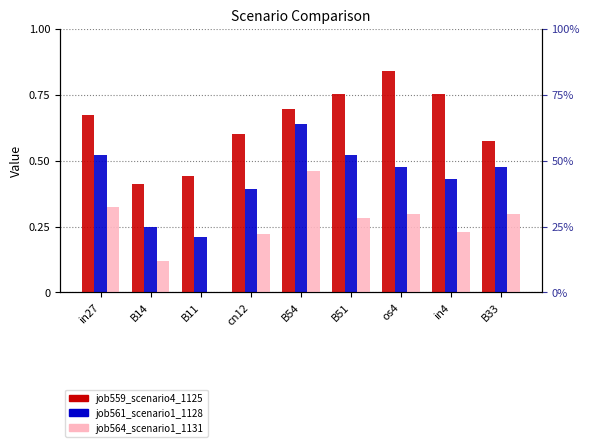

How many data points in job564_scenario1_1131 are above 0?

8